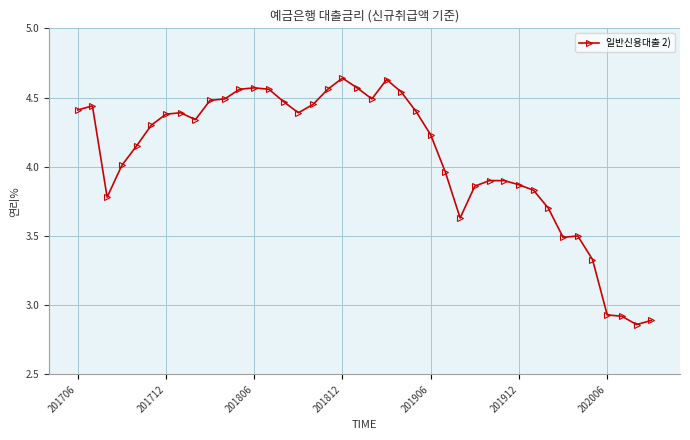

What is the difference between the maximum and minimum values?

1.8